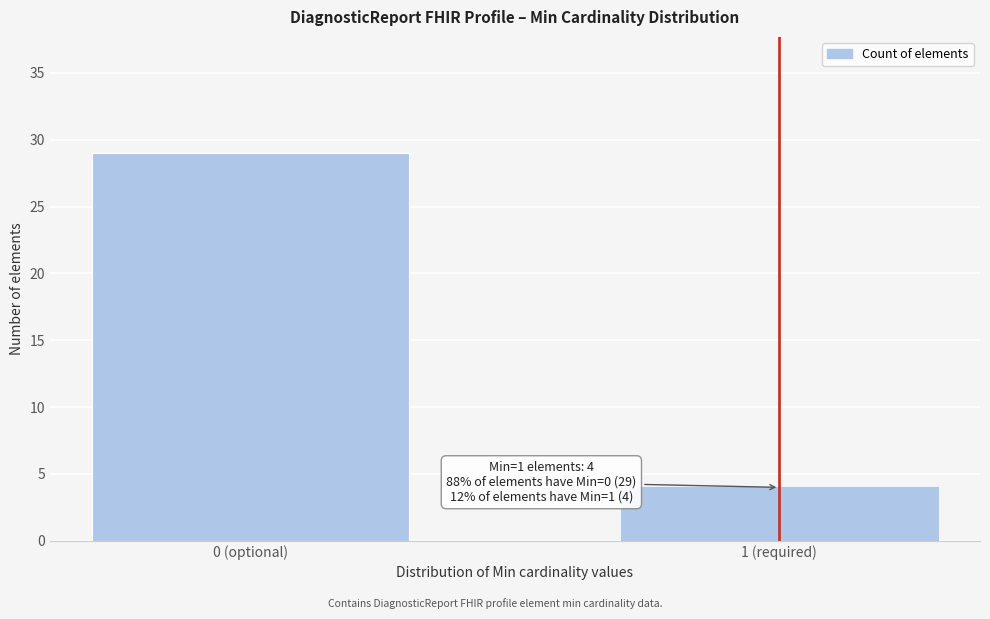

Reading left to right, transcribe all the data shown in this chart.

0 (optional)=29	1 (required)=4